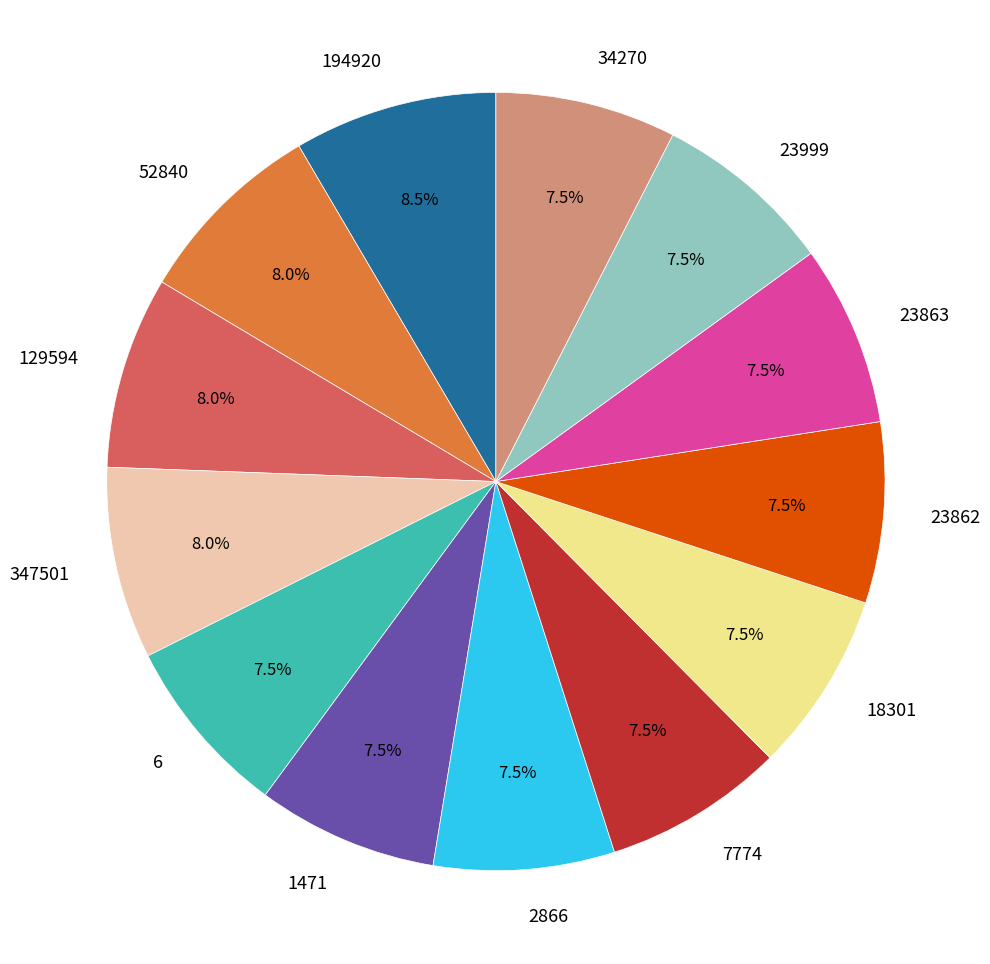

How much of the chart is everything except 18301?

92.5%